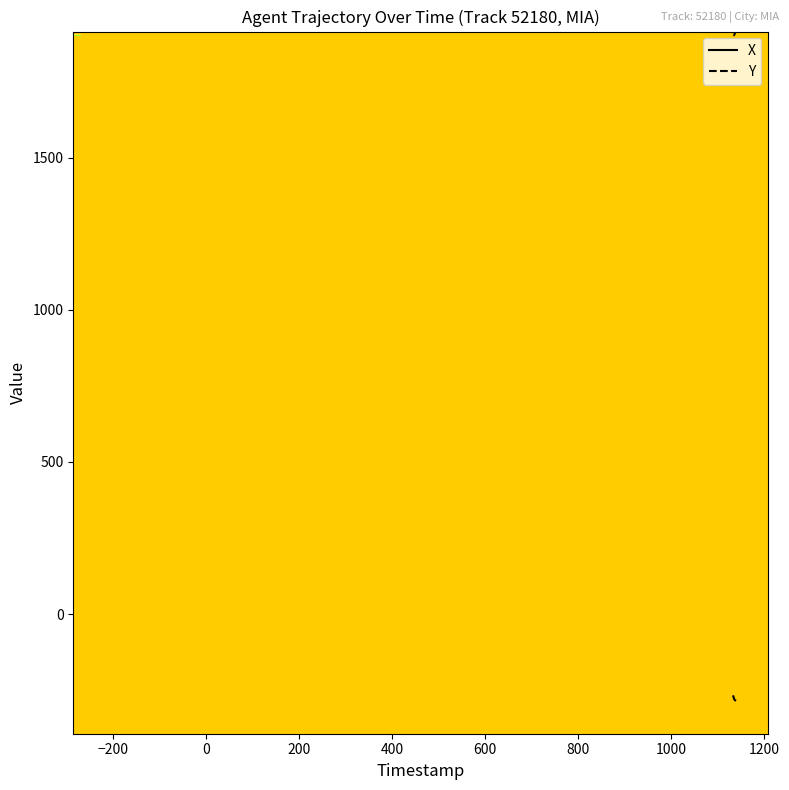

What is the minimum value for X?

-283.3